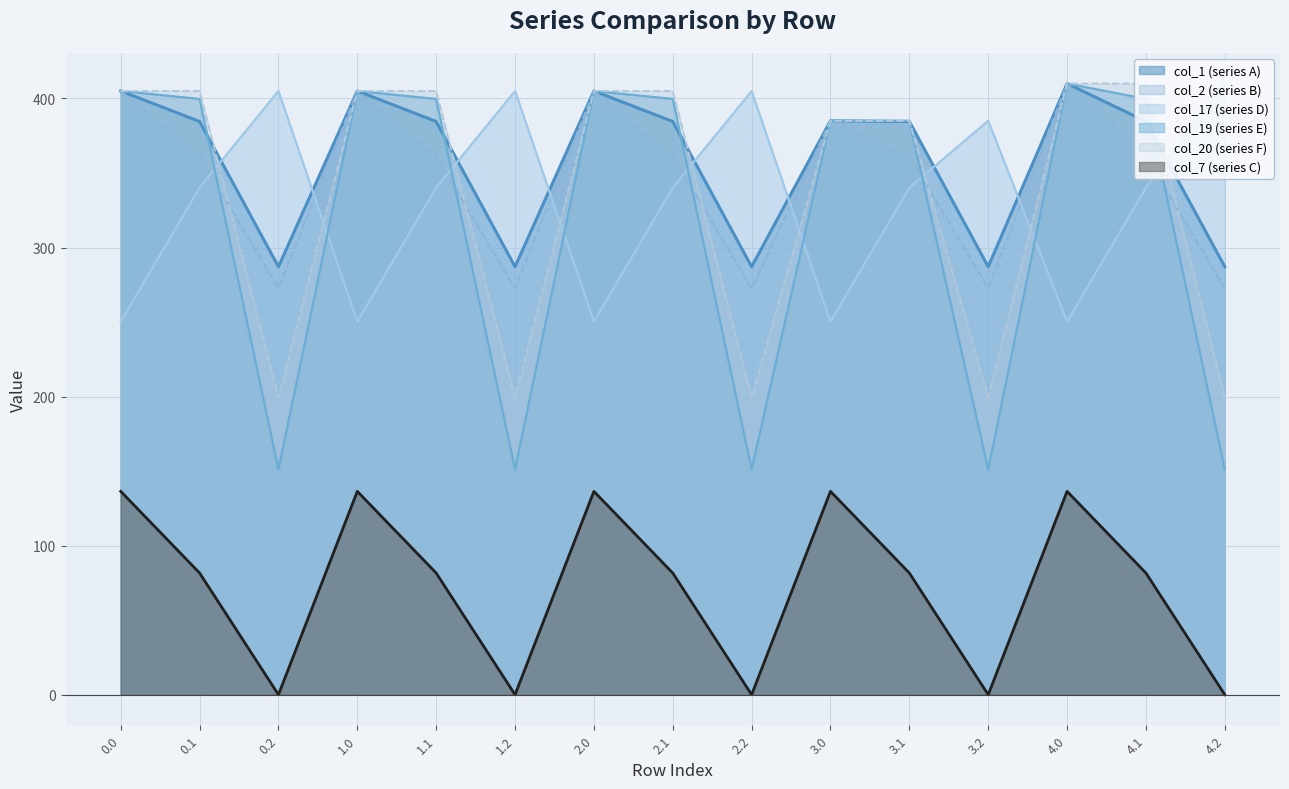

How many lines are shown in the chart?

6